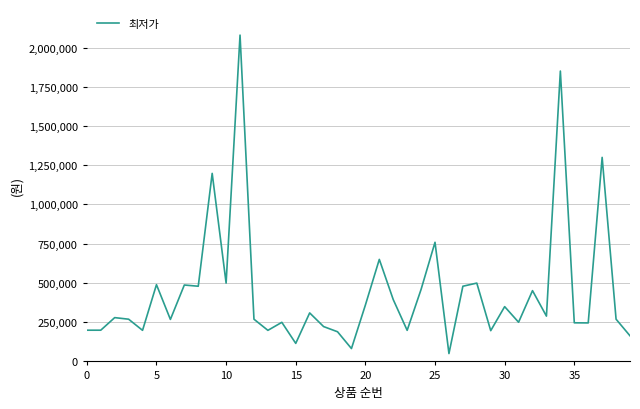

What is the minimum value shown in the chart?

50000